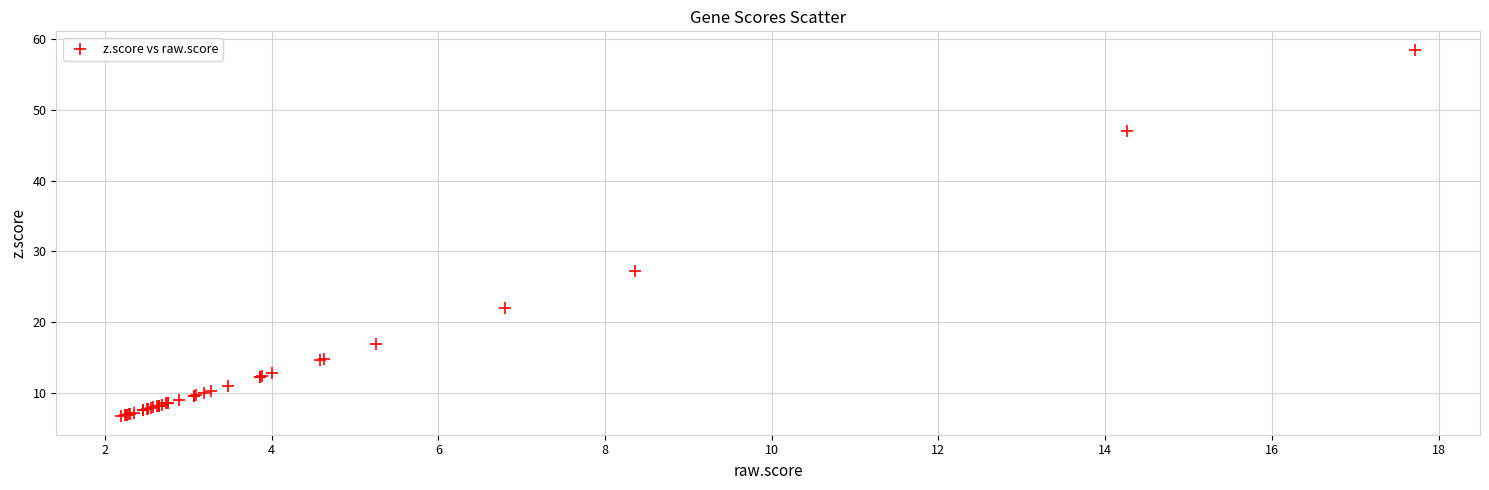

What Y value in the scatter plot is closest to 32?

27.3